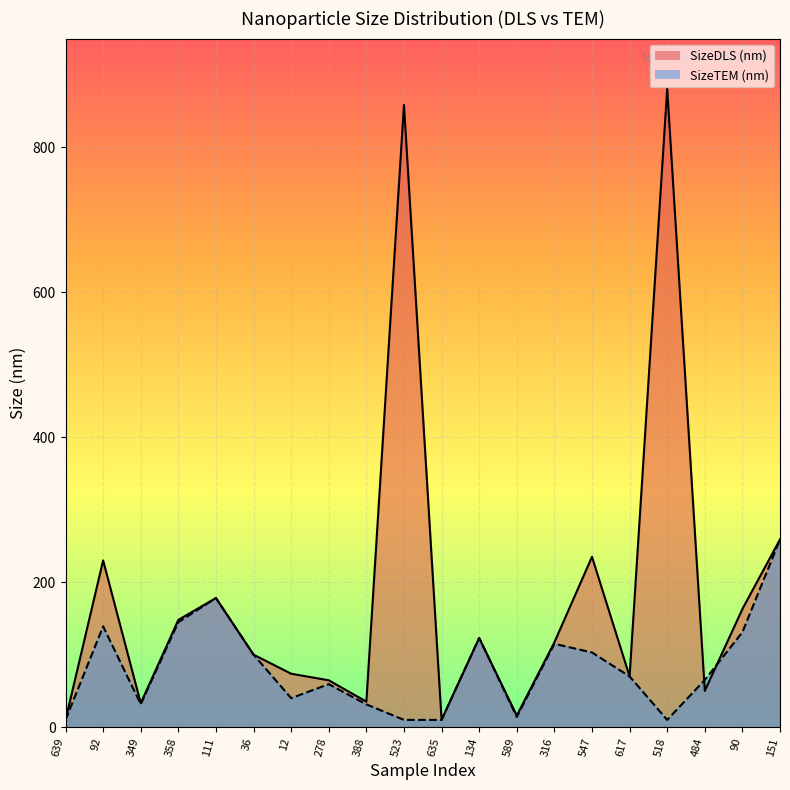

What is the label of the 12th point from the right?

388